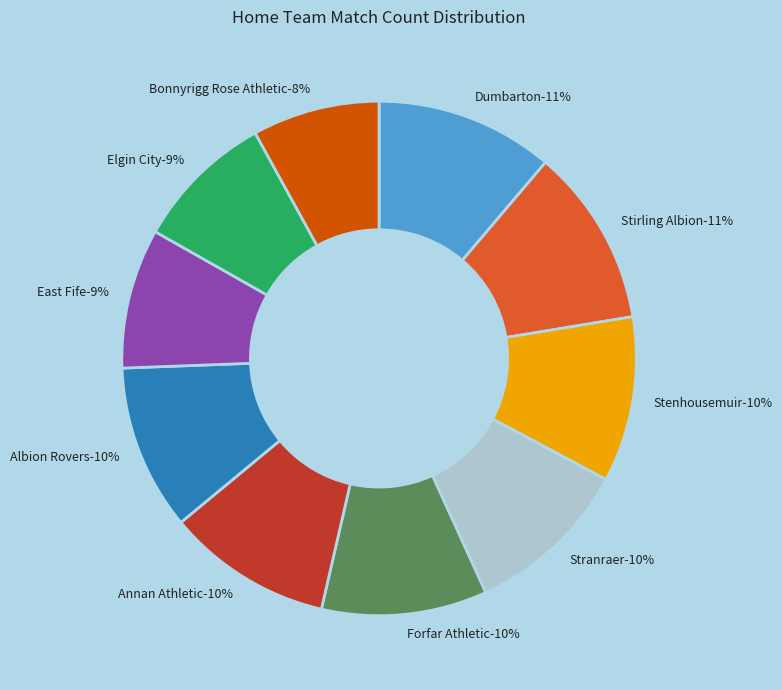

To the nearest percent, what is the combined percentage of Stranraer and Bonnyrigg Rose Athletic?

18%